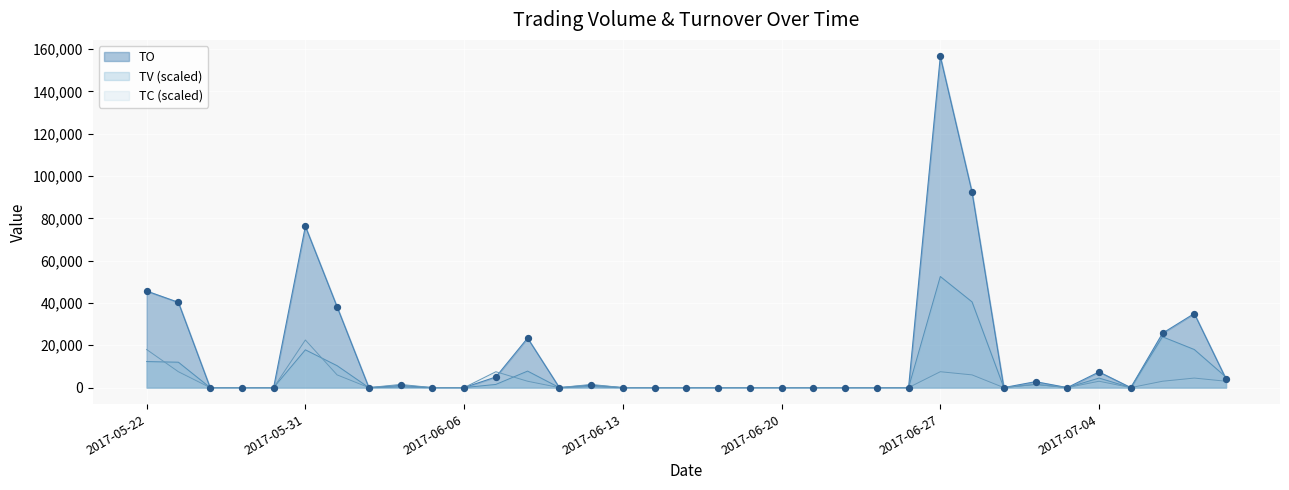

Which series reaches the minimum Y coordinate?

TO